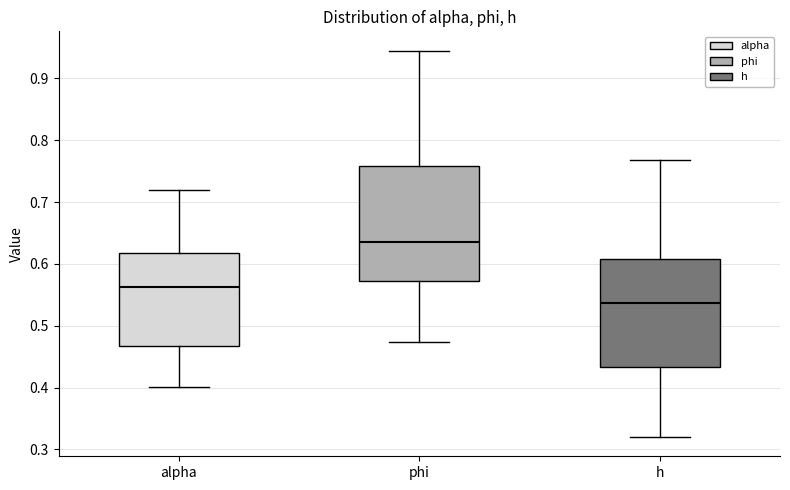

Which box's median line is the lowest?

h